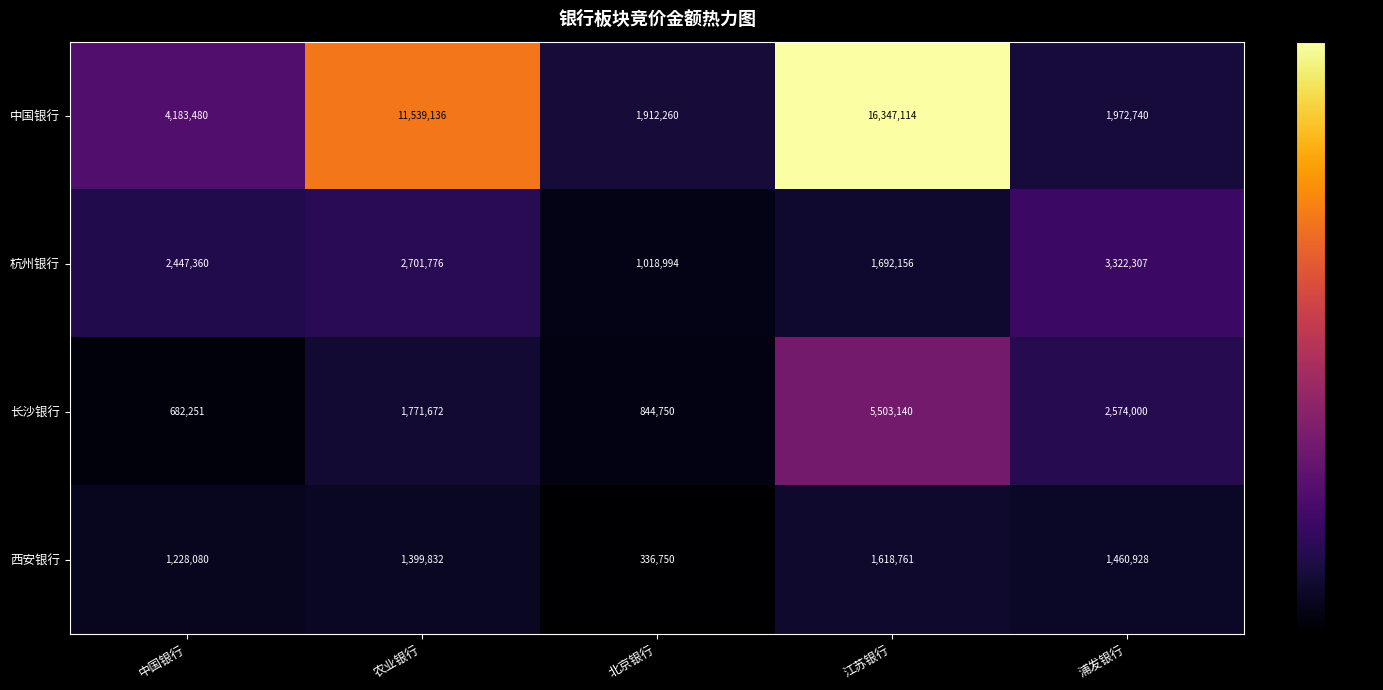

What is the sum of the 西安银行 values at 北京银行 and 浦发银行?

1797678